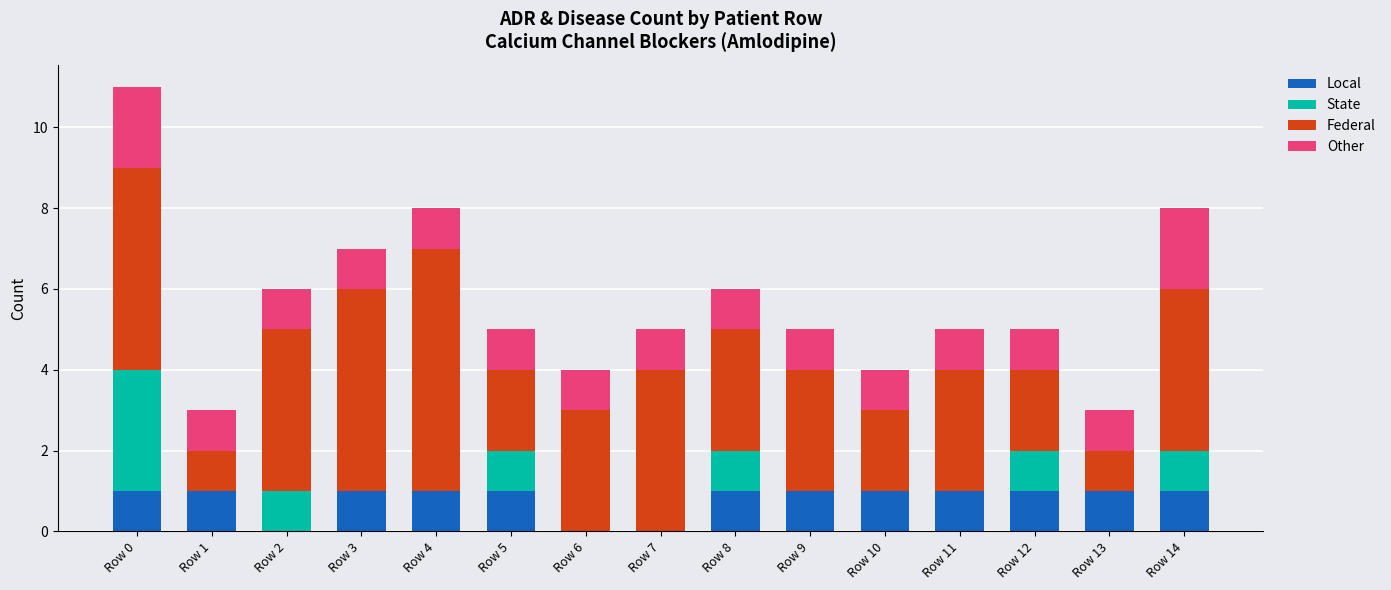

True or false: Local has a value of 0 at Row 3.

False